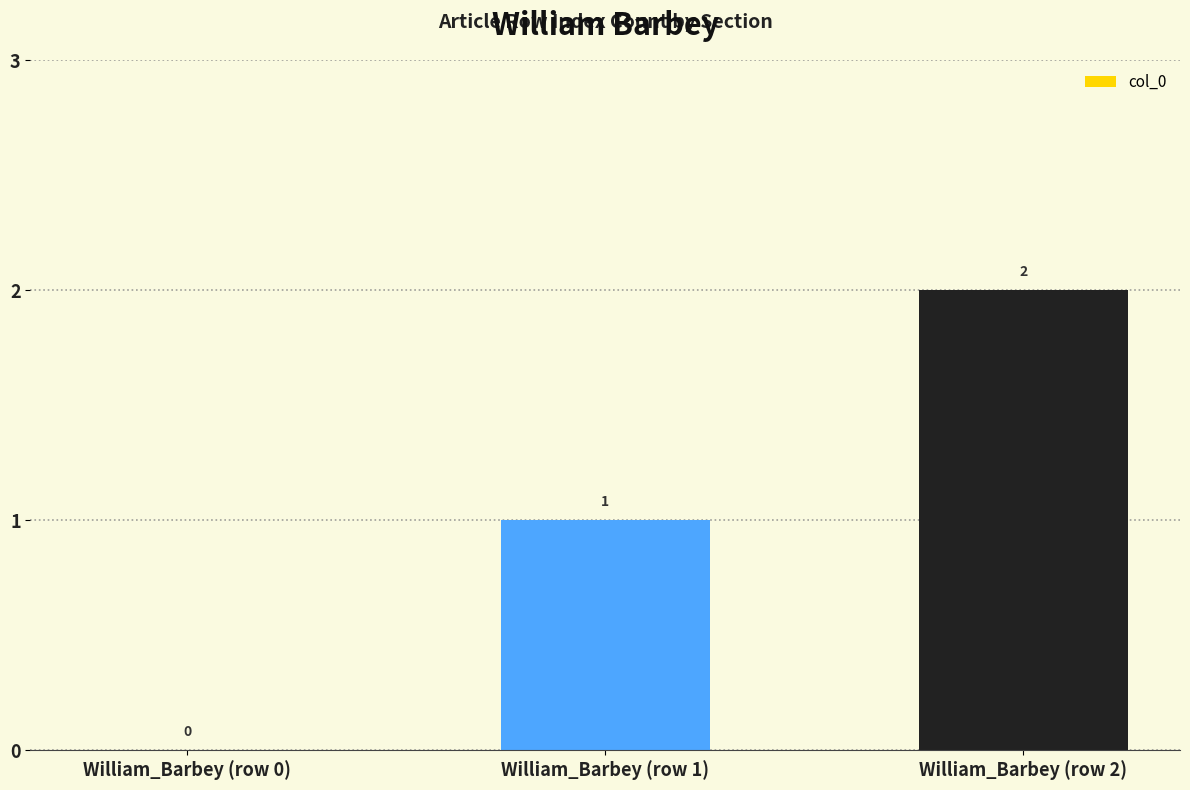

Are the bars horizontal?

No